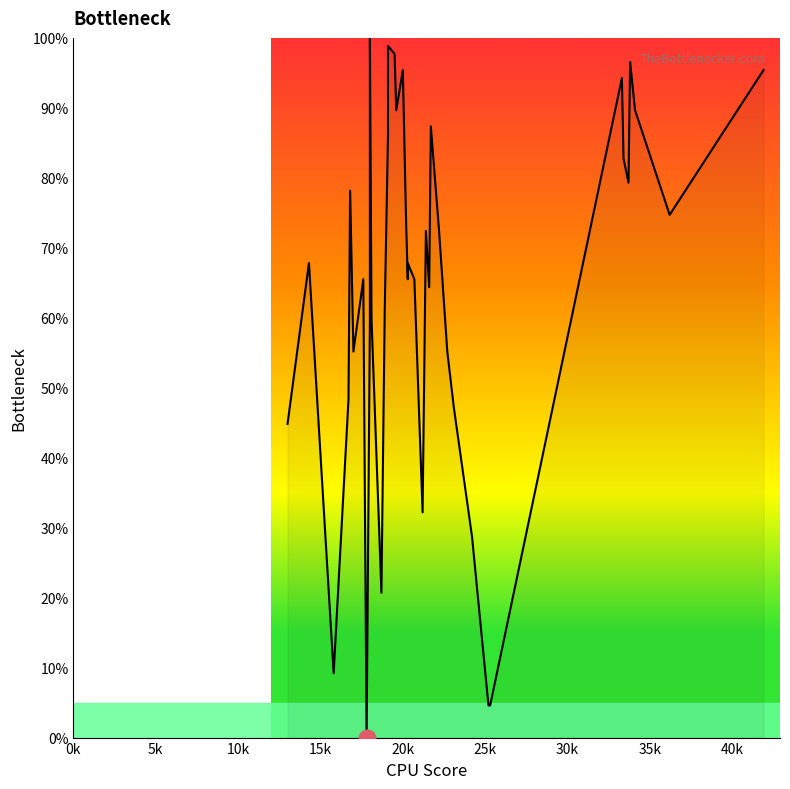

Reading left to right, what are all the values shown in this chart?

44.8	67.8	9.2	48.3	78.2	55.2	65.5	0.0	59.8	60.9	100.0	59.8	20.7	60.9	86.2	98.9	97.7	89.7	95.4	73.6	65.5	67.8	65.5	32.2	72.4	64.4	87.4	72.4	55.2	47.1	28.7	4.6	4.6	94.3	82.8	79.3	96.6	89.7	74.7	95.4